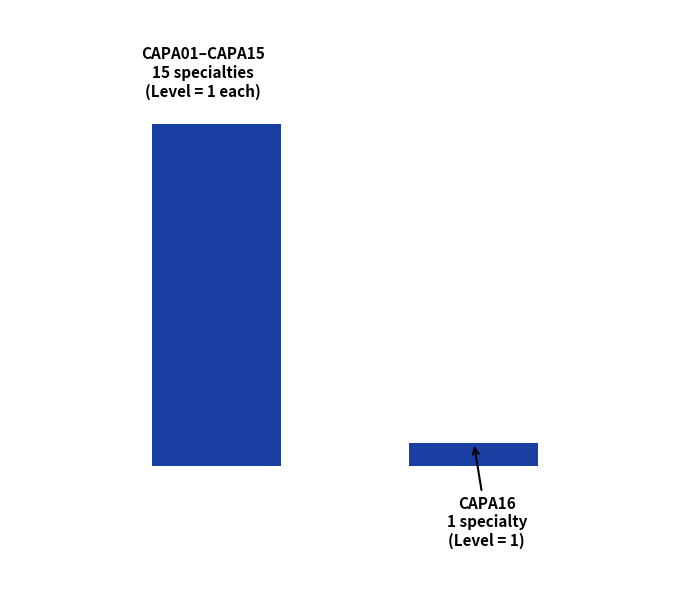

What is the difference between the maximum and minimum values?

14